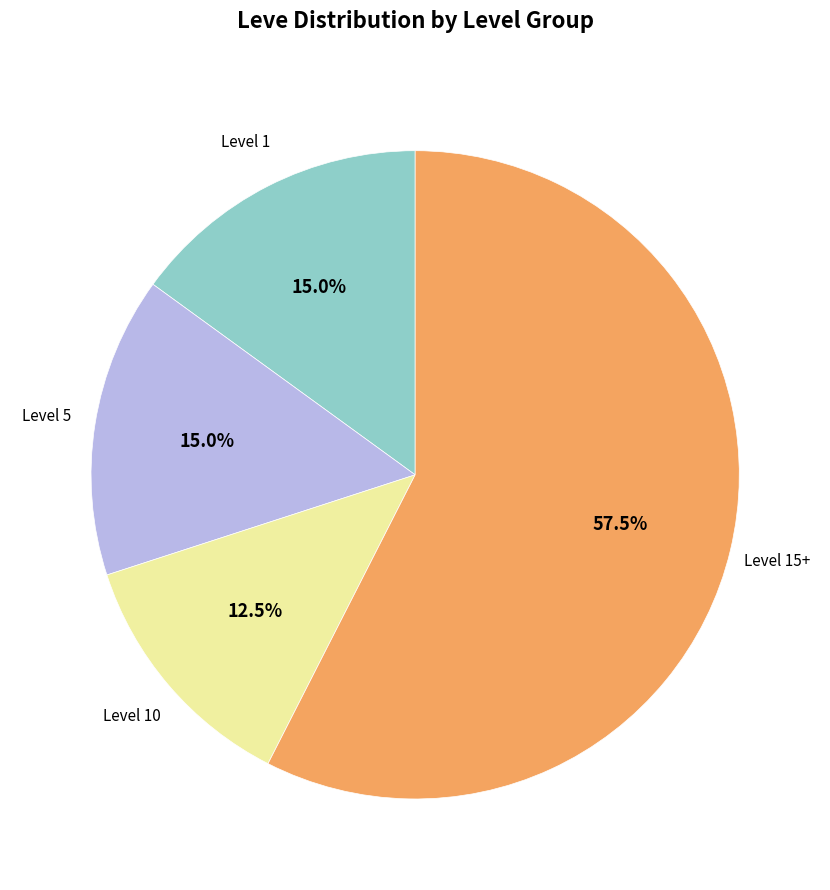

Is the sum of Level 1 and Level 5 greater than half?

No